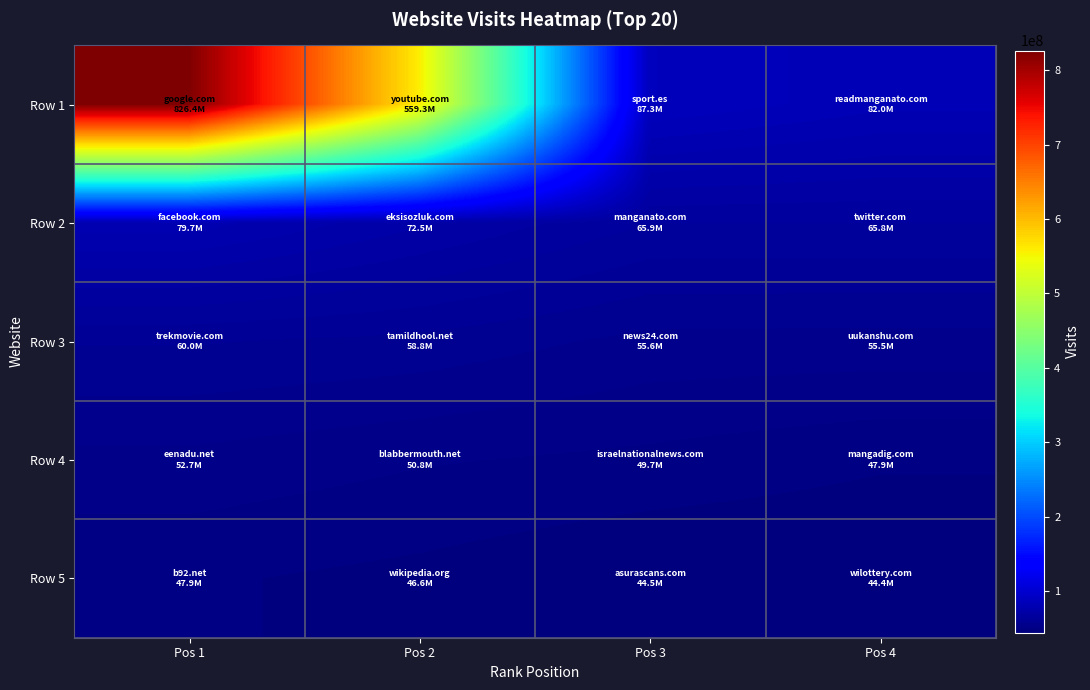

Reading right to left, what are all the values shown in this chart?

Row 1: Pos 4=82022125	Pos 3=87344413	Pos 2=559283128	Pos 1=826363843
Row 2: Pos 4=65817729	Pos 3=65860828	Pos 2=72547710	Pos 1=79741720
Row 3: Pos 4=55470549	Pos 3=55642353	Pos 2=58771865	Pos 1=59997938
Row 4: Pos 4=47906736	Pos 3=49710739	Pos 2=50838005	Pos 1=52745961
Row 5: Pos 4=44410142	Pos 3=44490821	Pos 2=46567821	Pos 1=47892387